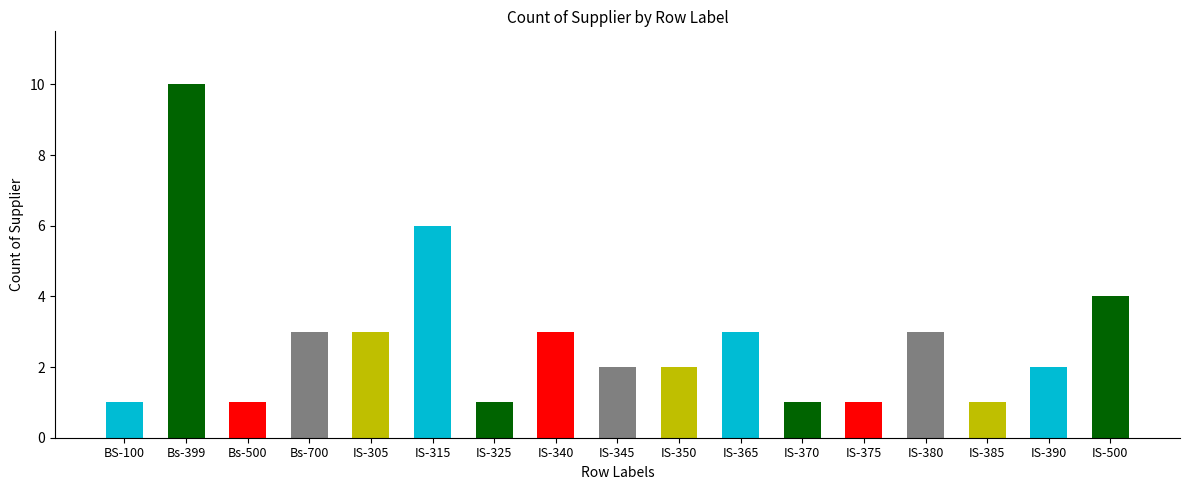

Where is the data nearest to the value 5?

IS-315